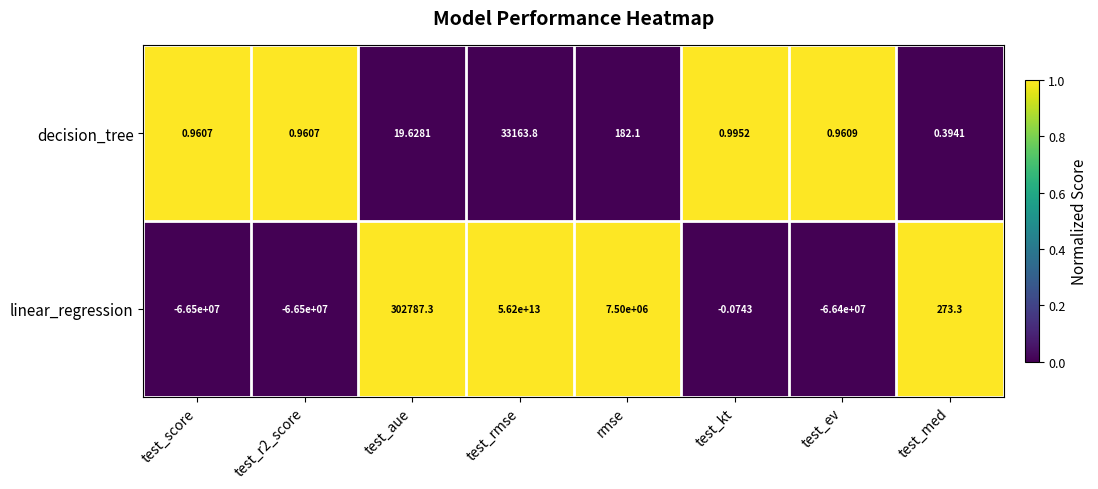

At which category is the sum across all series the highest?

test_rmse